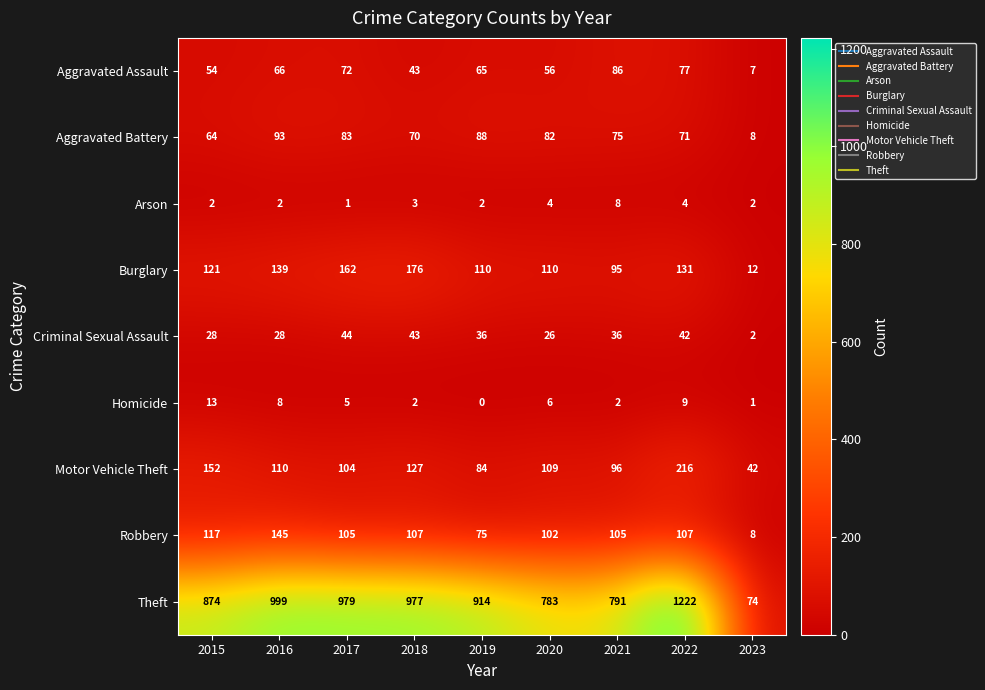

Is it true that Aggravated Battery equals 83 at 2017?

True